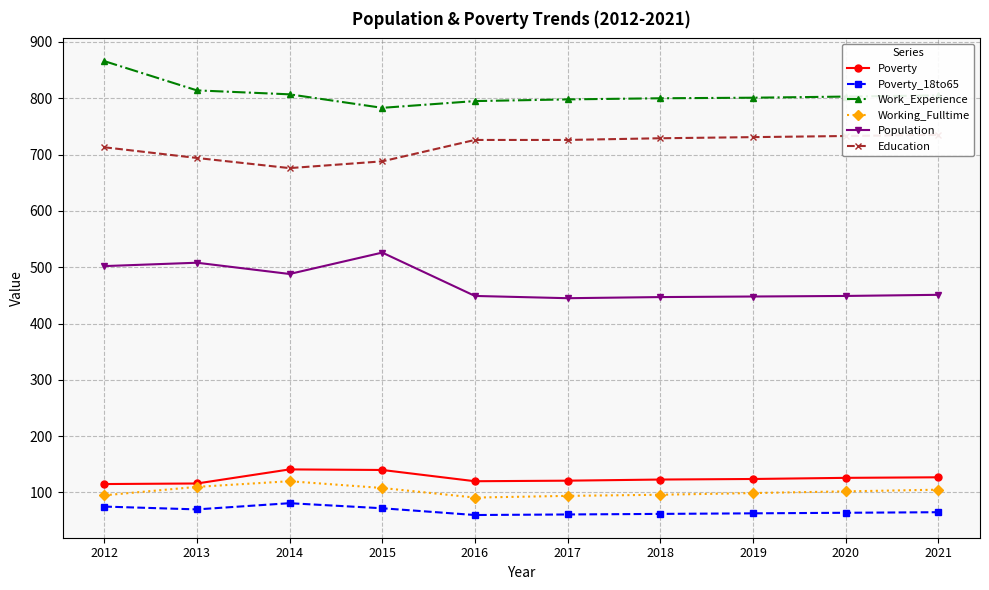

True or false: Working_Fulltime and Work_Experience intersect in this chart.

False